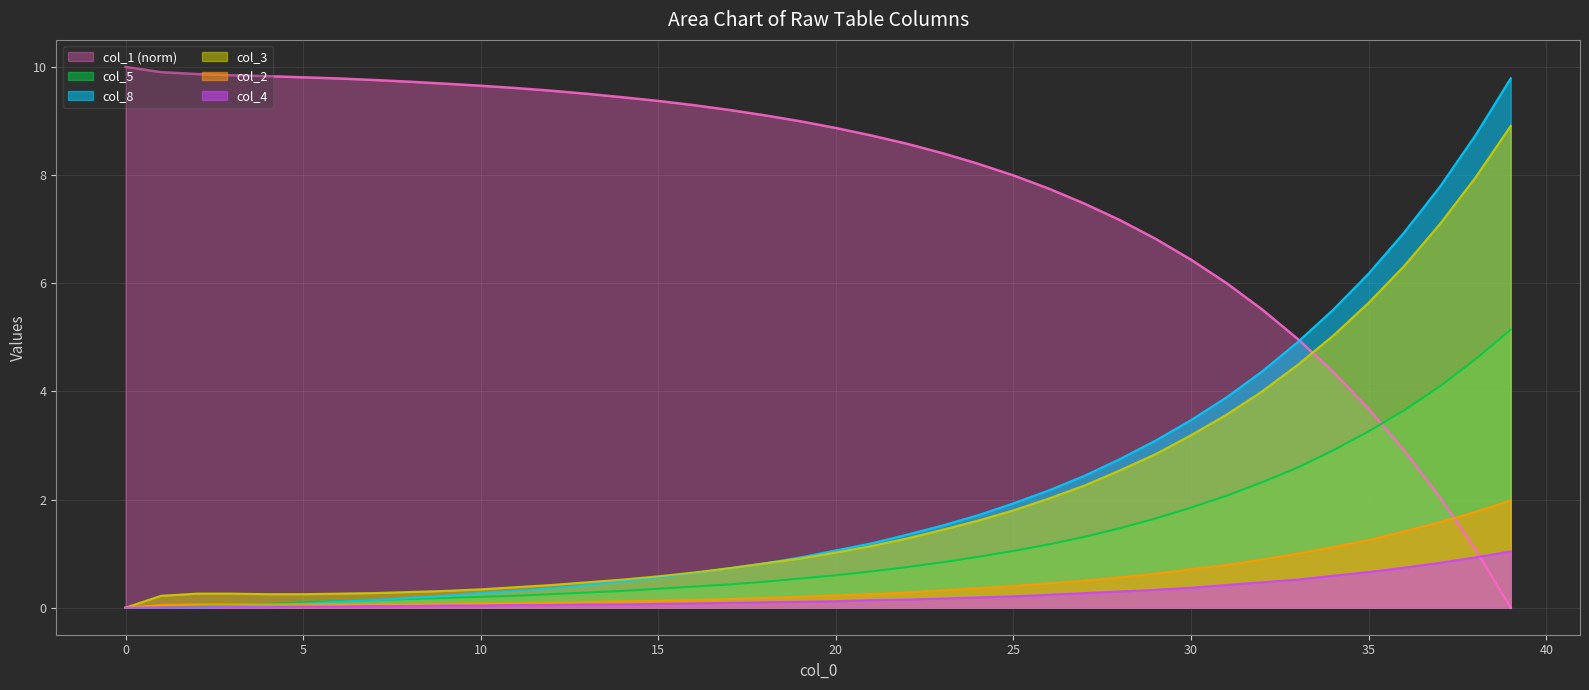

Does the chart display data point markers on the line(s)?

No